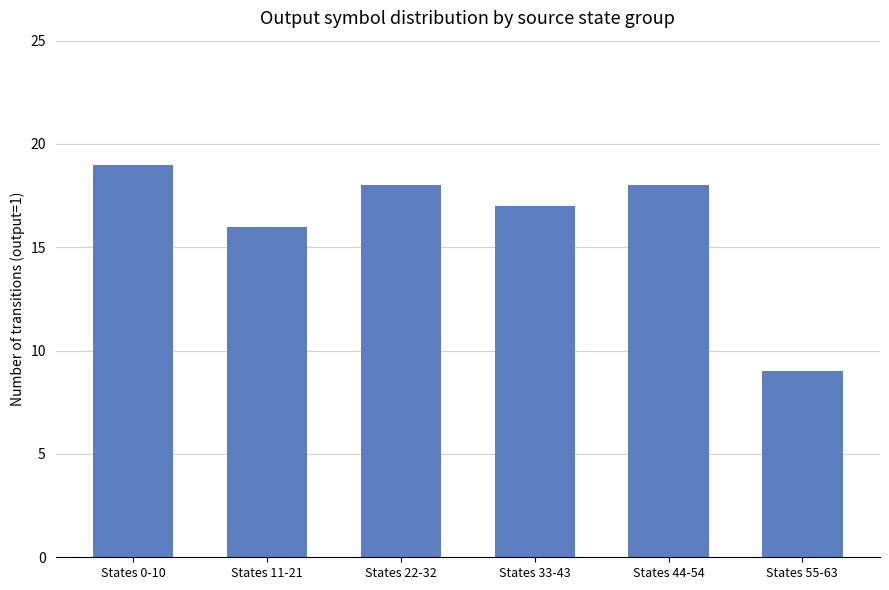

What is the value of the 4th bar from the left?

17